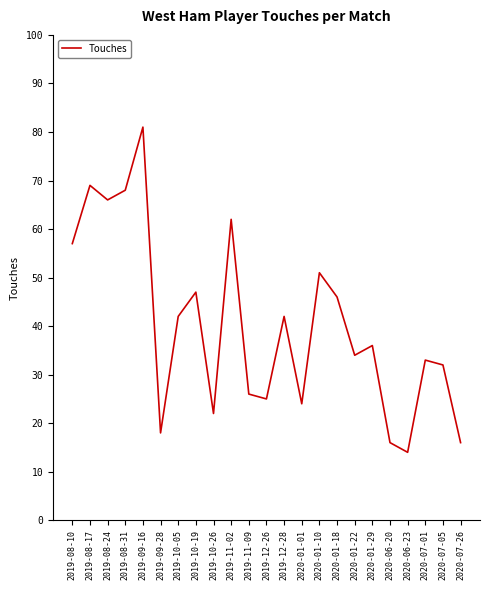

Is it true that the value at 2020-01-22 is 14?

False